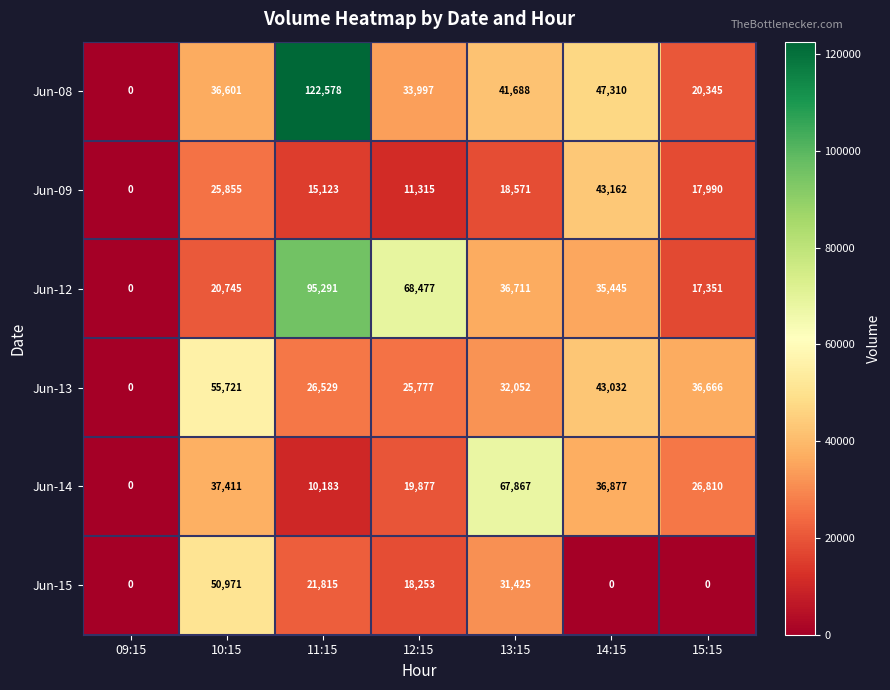

At which label does Jun-14 reach its peak?

13:15